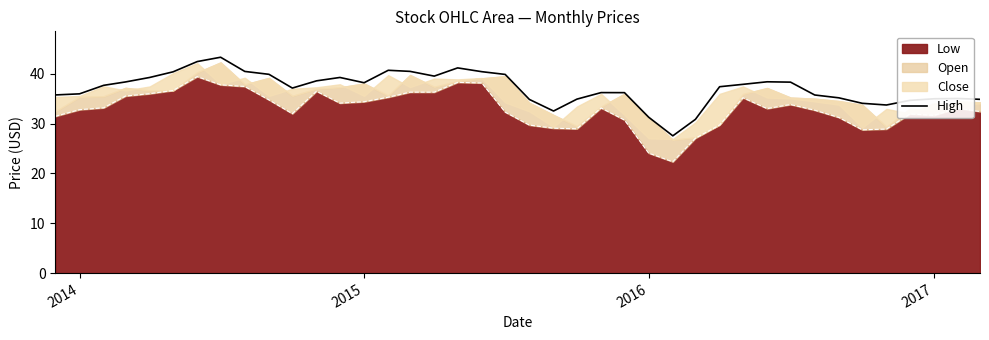

How many interior local valleys (lower than both neighbors) does the data have?

6